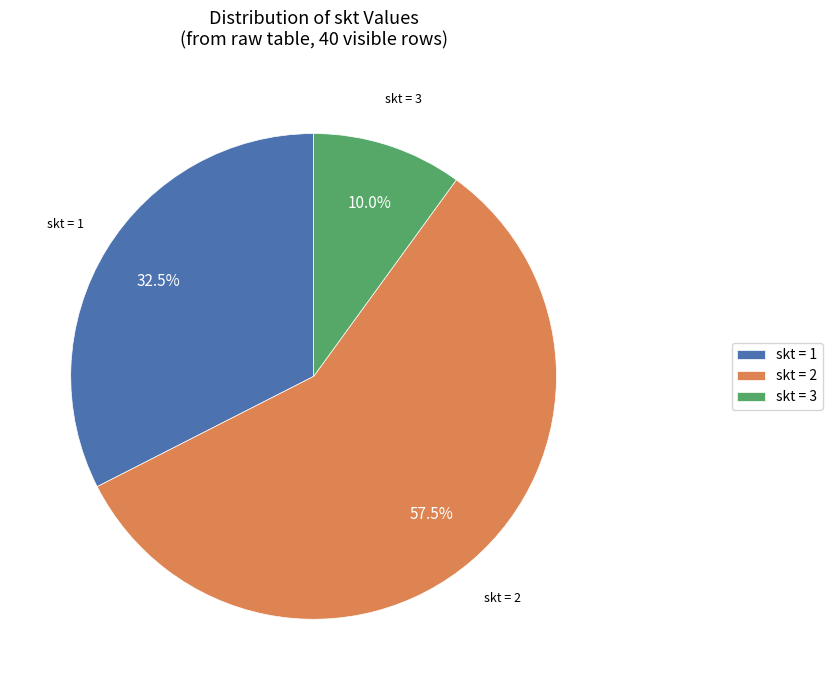

How many segments does this pie chart have?

3